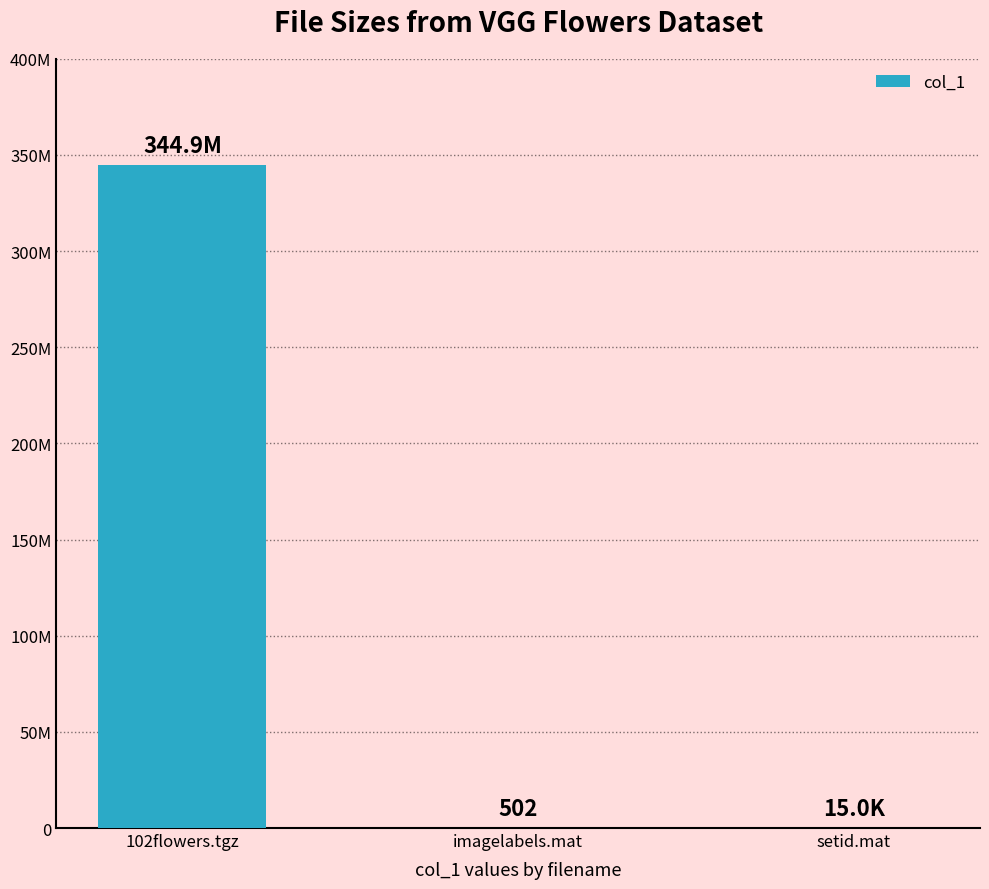

Where does the data first go above 14989?

102flowers.tgz